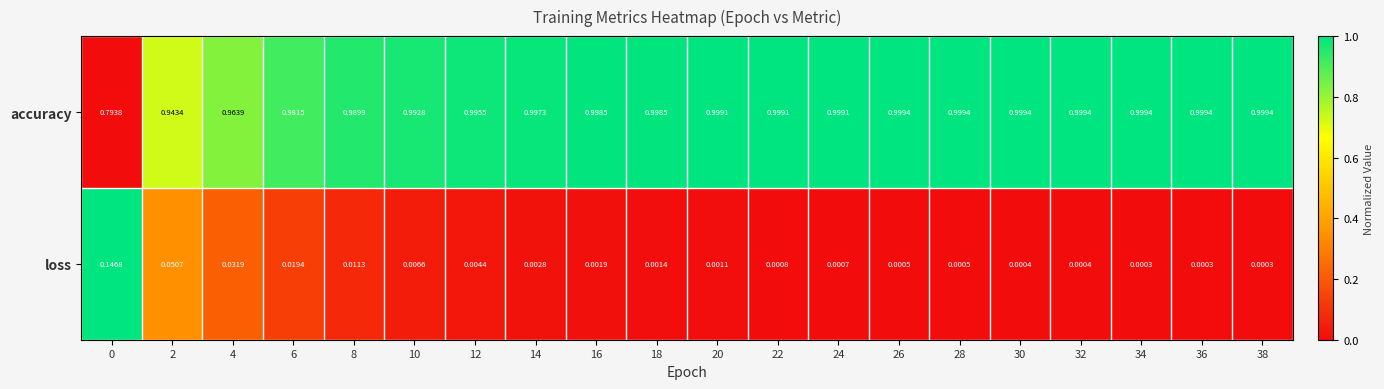

Which series changed the most between 26 and 30?

loss